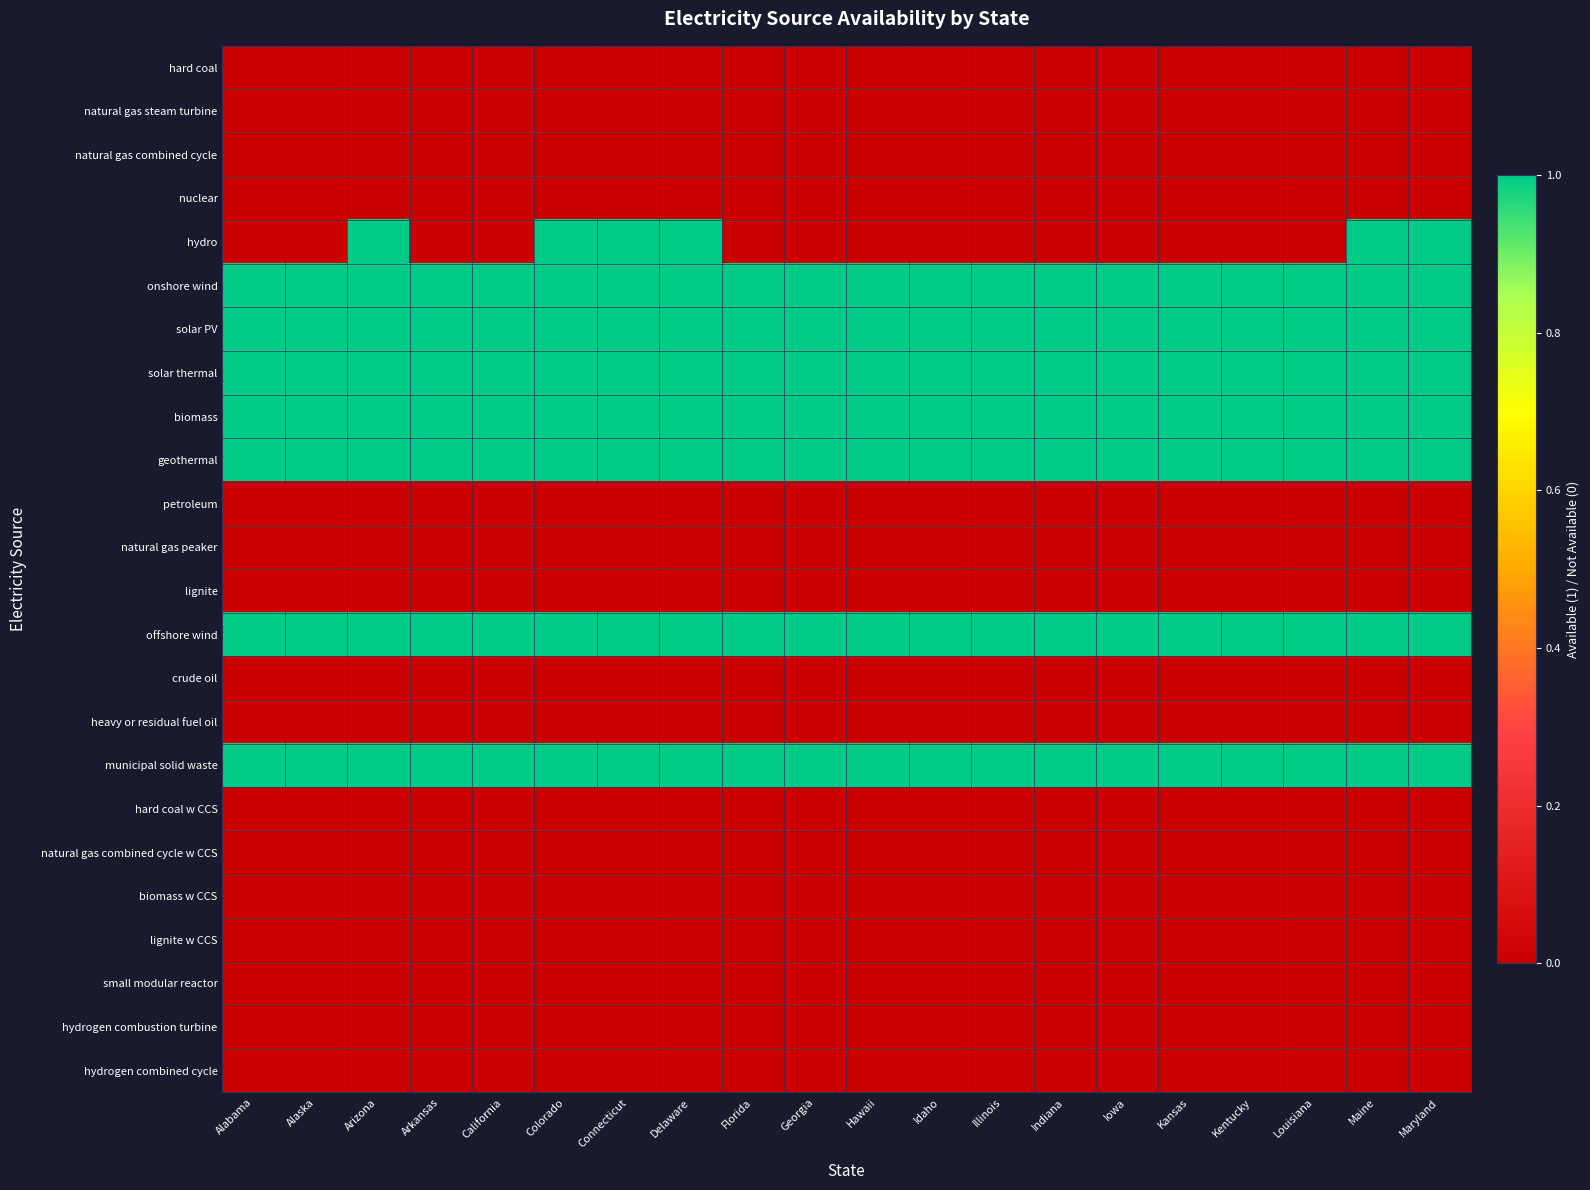

Which series has the largest total across all categories?

onshore wind